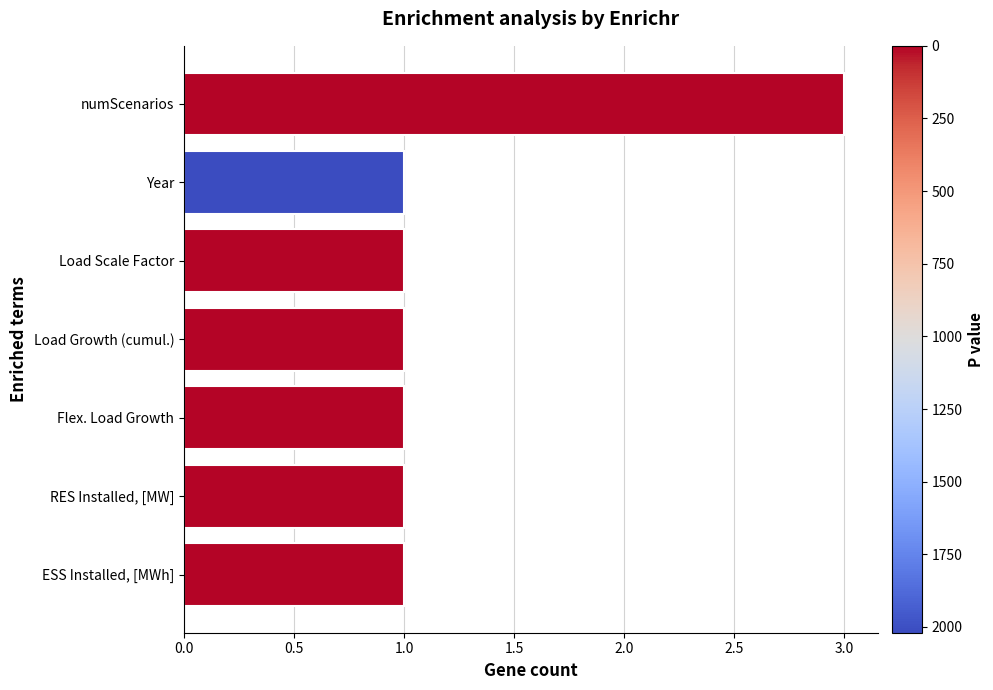

The value at RES Installed, [MW] is 2. True or false?

False